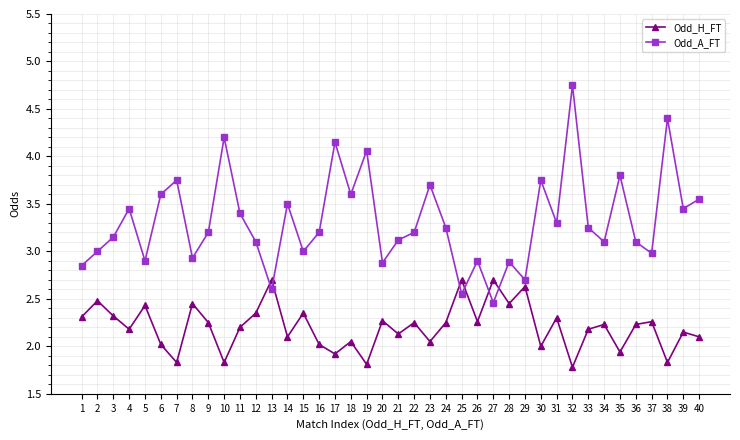

True or false: Odd_H_FT has a value of 2.4 at 5.

True